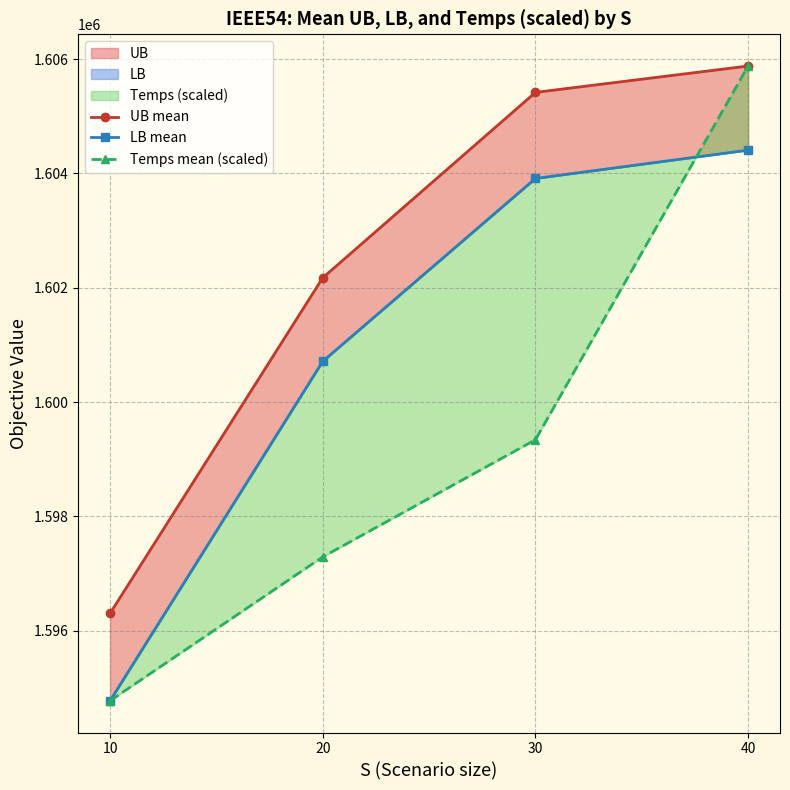

Which series has the largest total across all categories?

UB mean